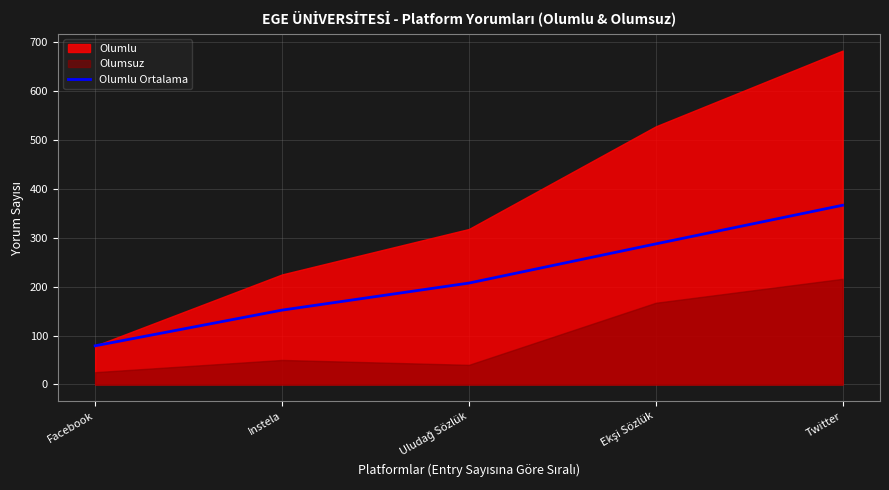

True or false: Olumlu Ortalama has a value of 643.5 at Twitter.

False